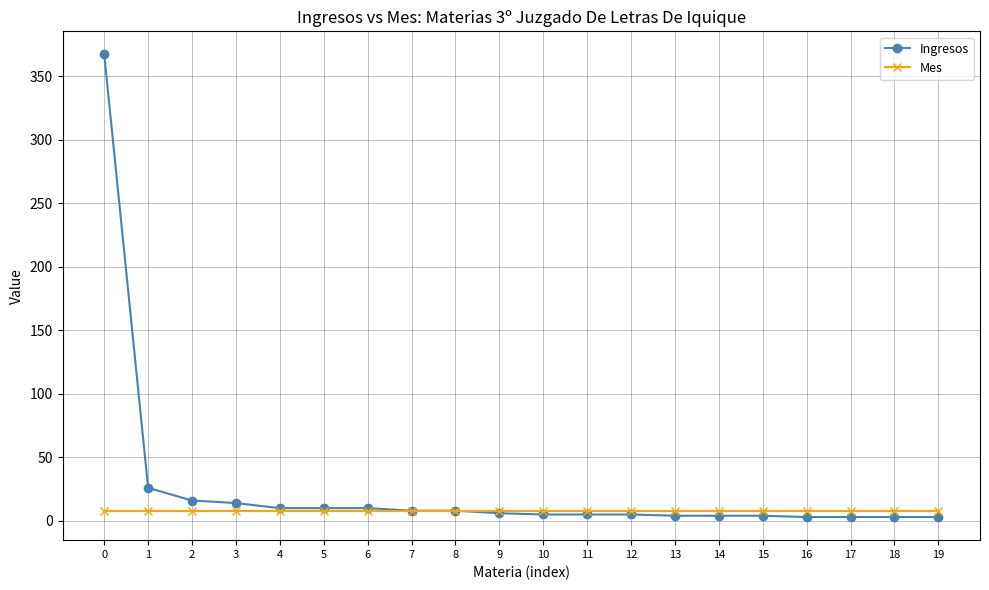

How many lines are shown in the chart?

2